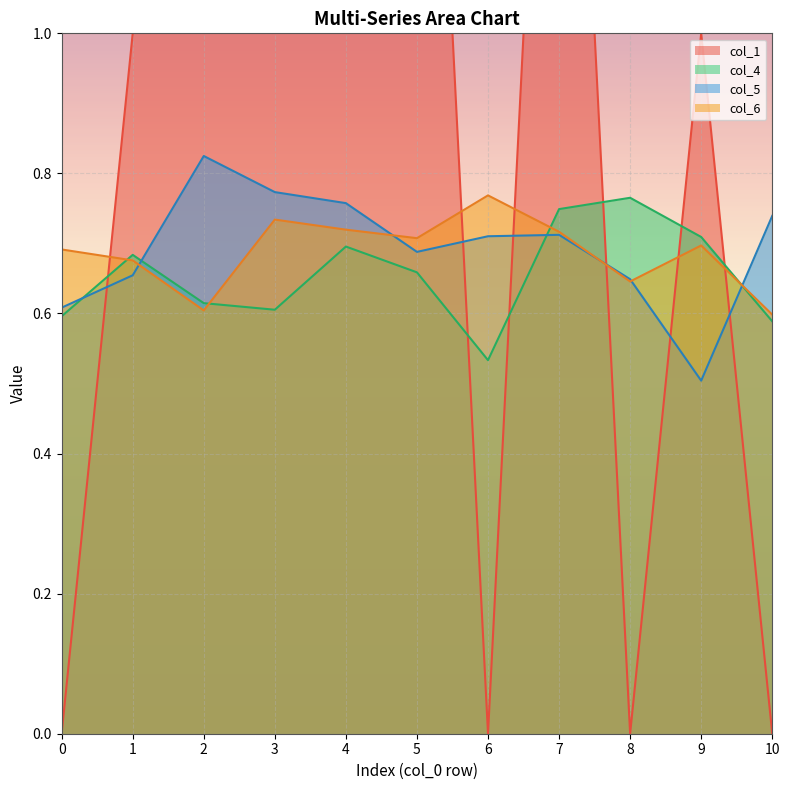

The col_1 series shows 0.0 at 10. True or false?

True